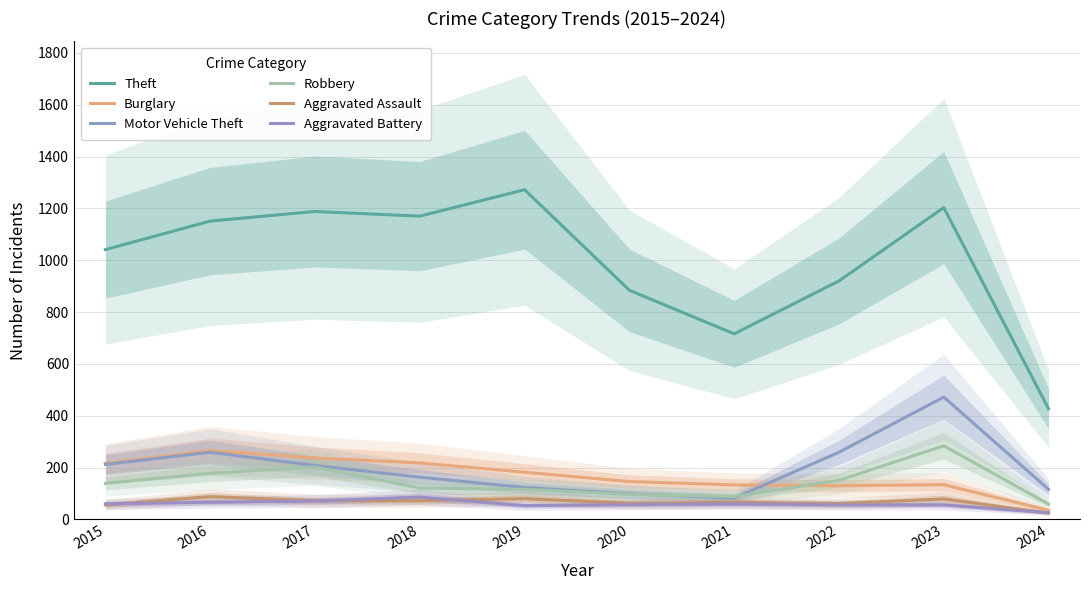

The Theft series shows 474 at 2023. True or false?

False